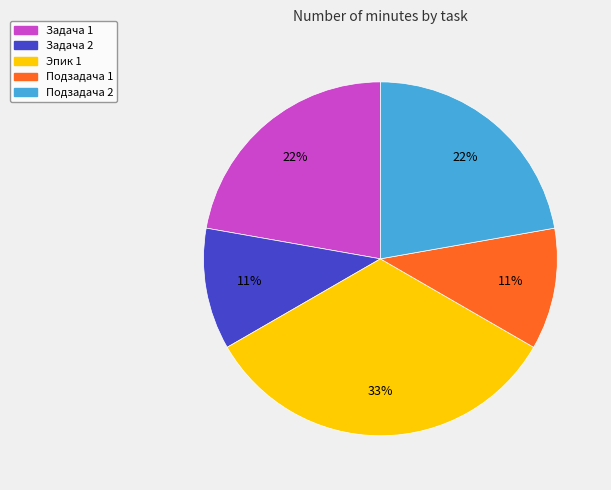

Which slice is the largest?

Эпик 1